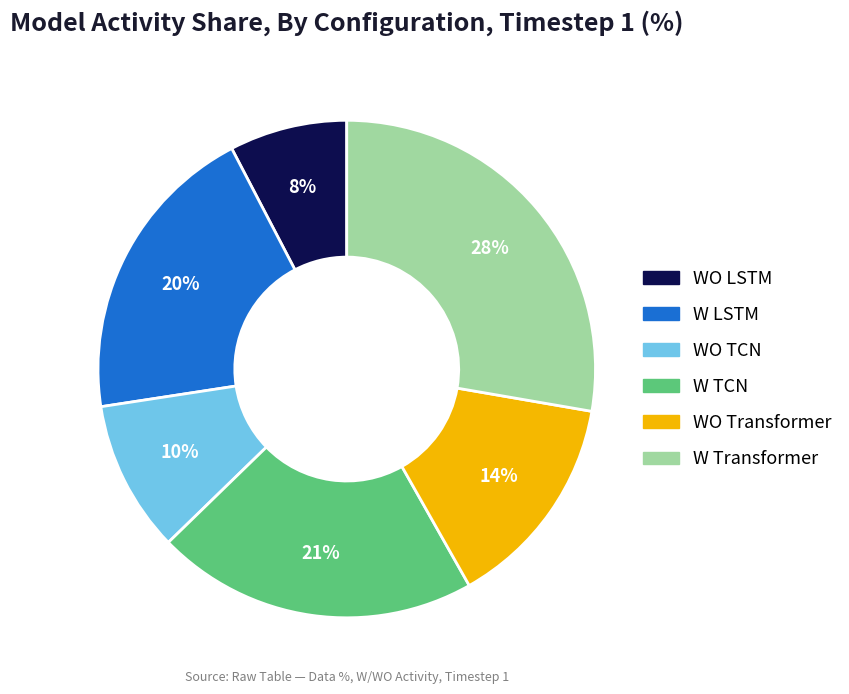

Rank the categories by value from lowest to highest.

WO LSTM, WO TCN, WO Transformer, W LSTM, W TCN, W Transformer